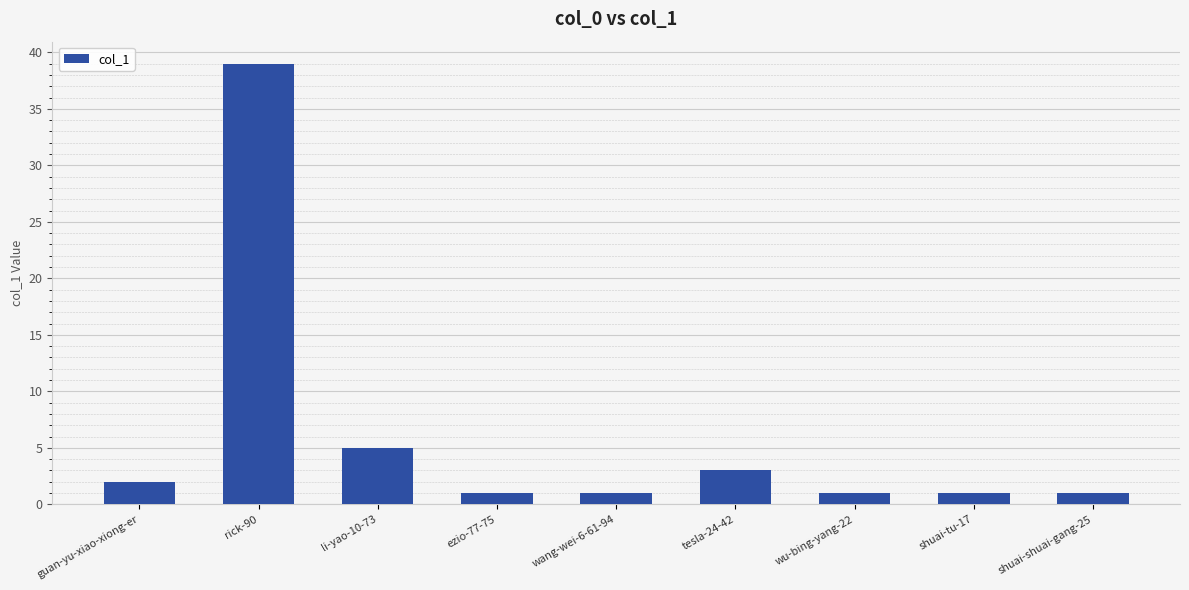

What is the average value?

6